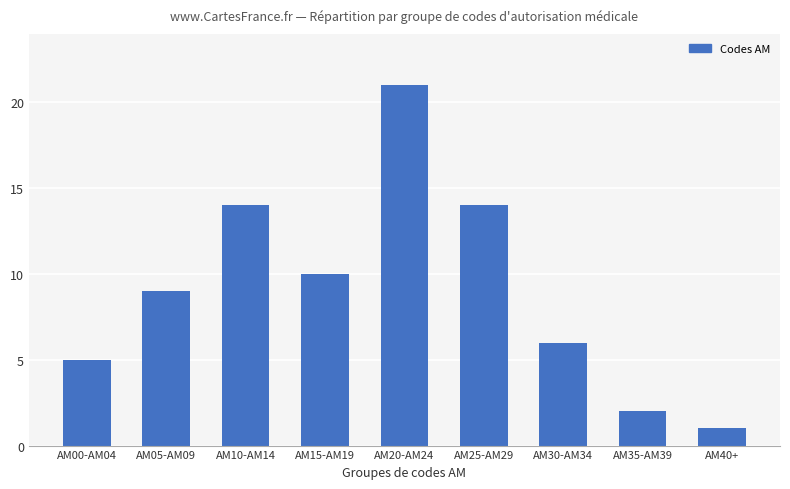

Reading left to right, transcribe all the data shown in this chart.

AM00-AM04=5	AM05-AM09=9	AM10-AM14=14	AM15-AM19=10	AM20-AM24=21	AM25-AM29=14	AM30-AM34=6	AM35-AM39=2	AM40+=1